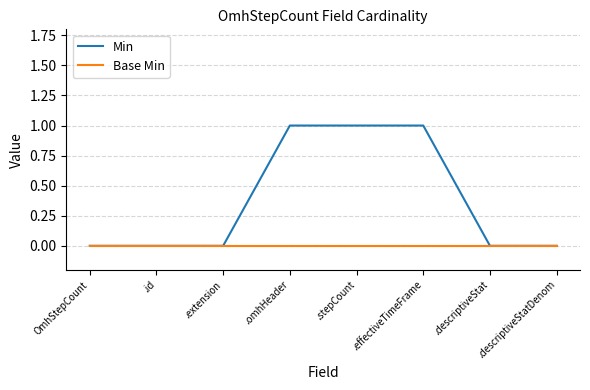

Which series has the widest spread of values?

Min